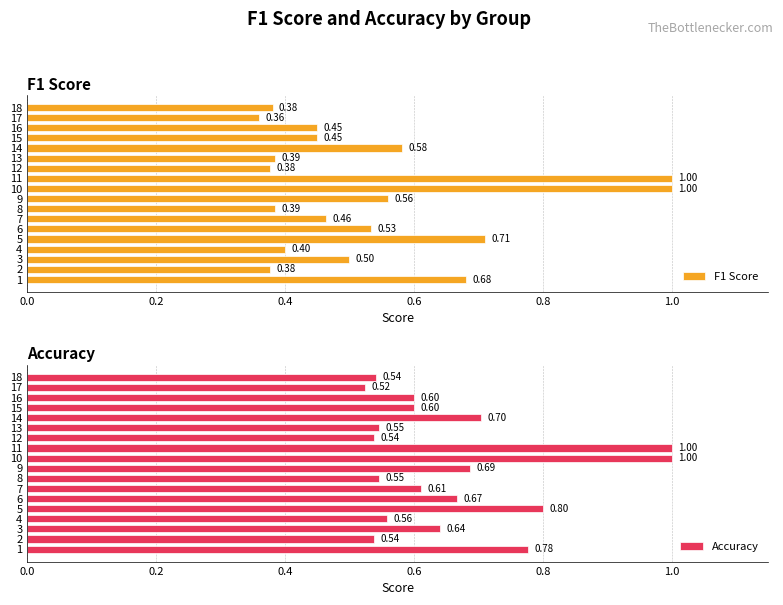

What is the minimum value for Accuracy?

0.5